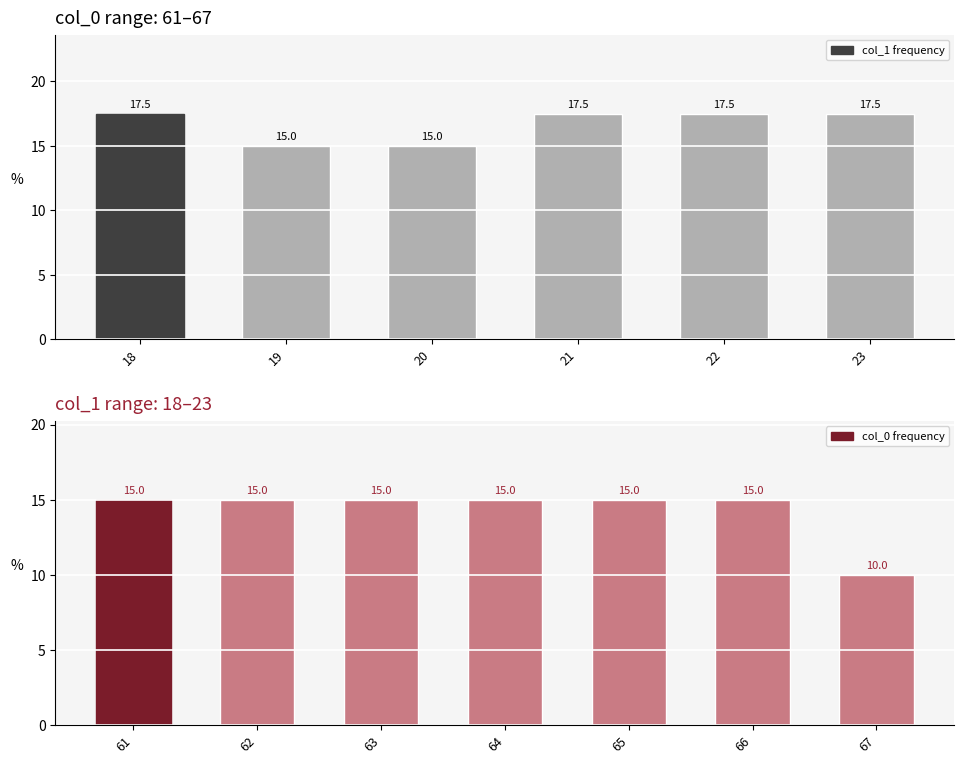

What is the lowest value of the col_1 frequency series?

15.0